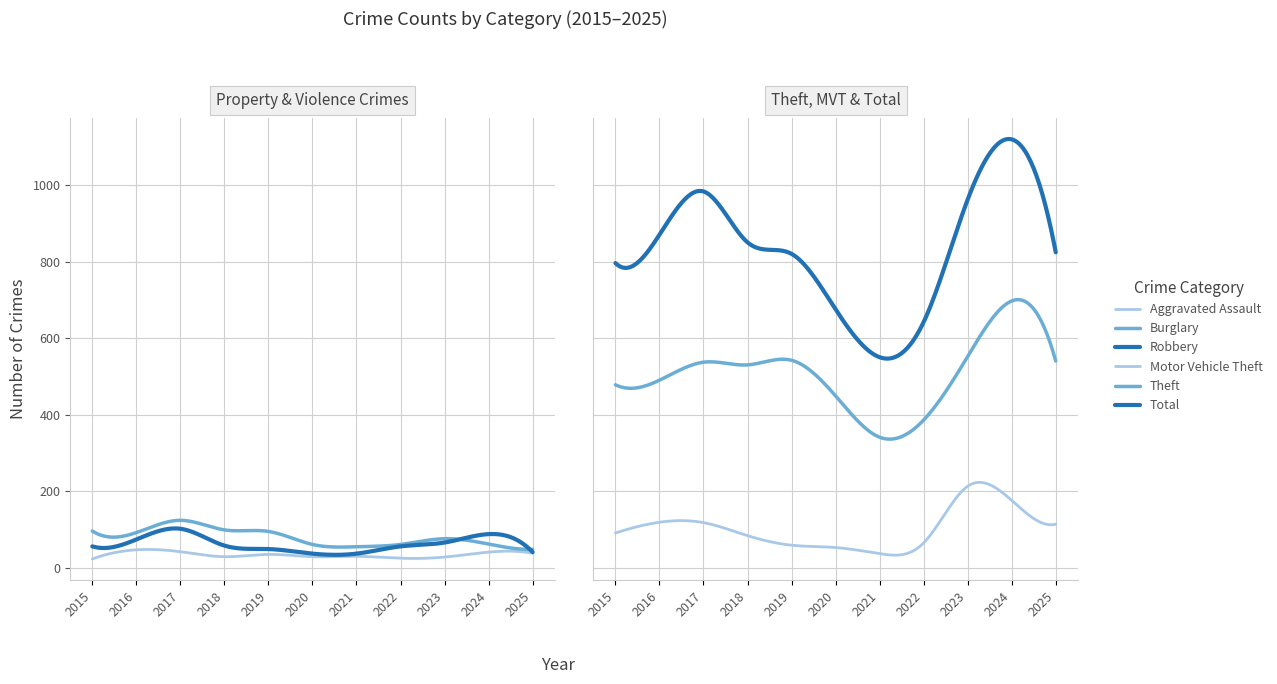

Which series has the largest total across all categories?

Total